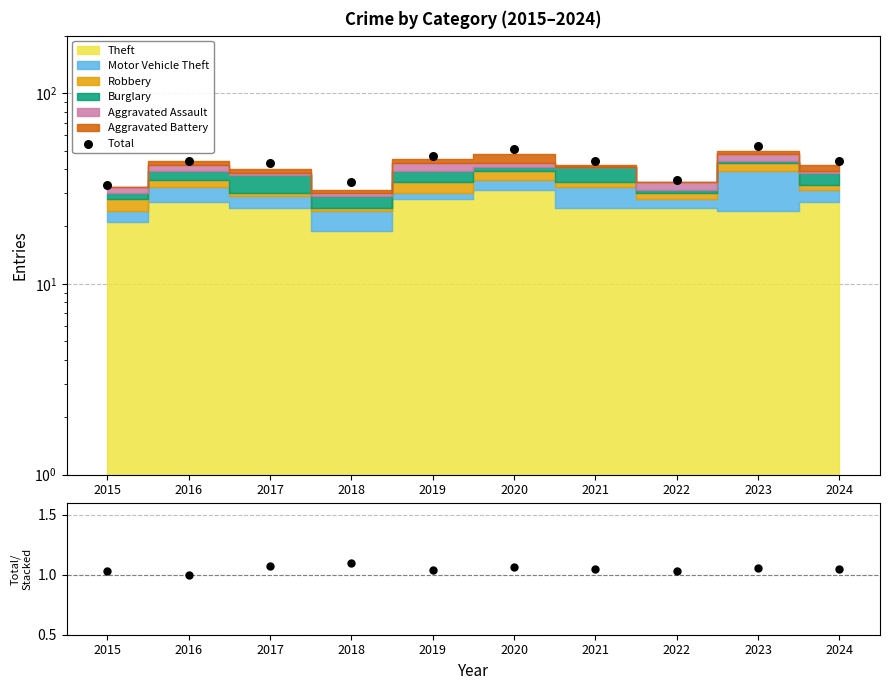

What is the total value across all series at 2019?

48.0